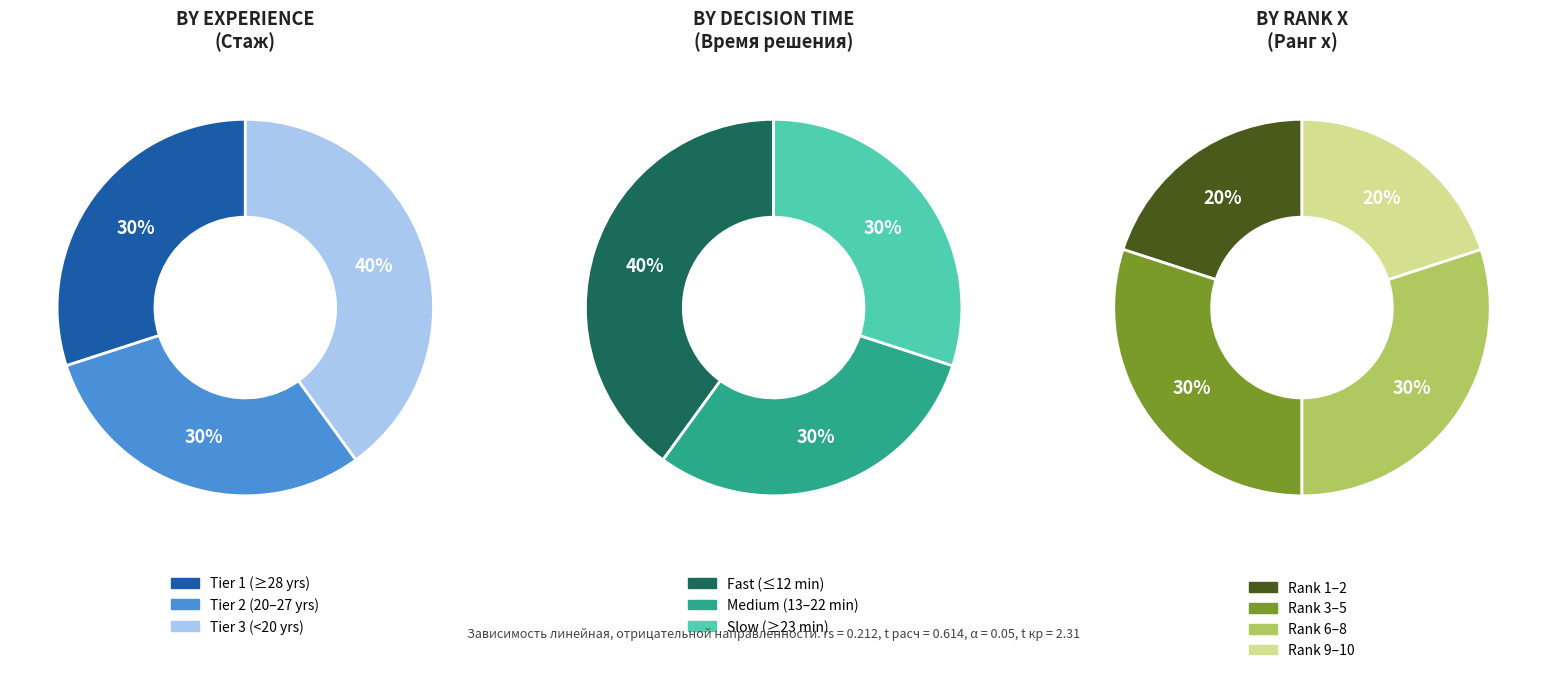

True or false: 1 accounts for 4% of the total.

False